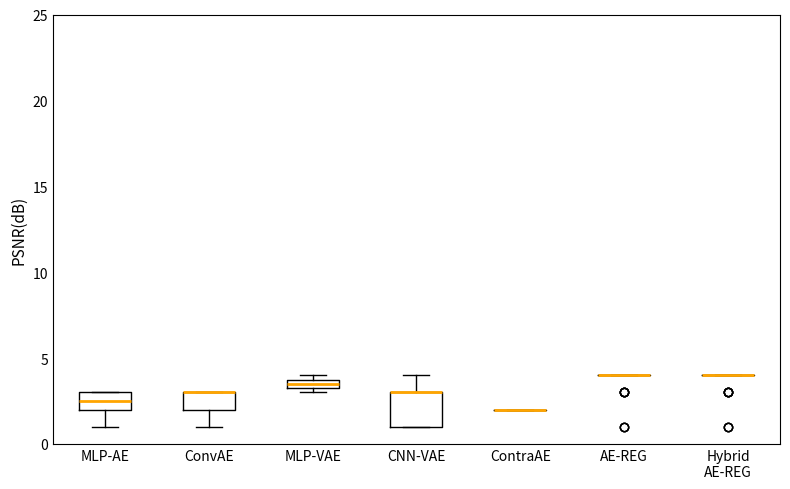

Which box is the tallest, from its lower edge to its upper edge?

CNN-VAE